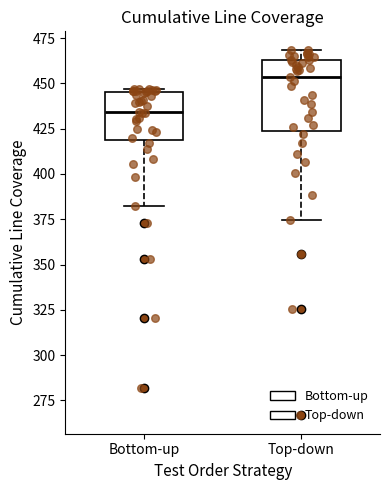

Reading left to right, transcribe this box plot: for each box, give where its median line is, the range the box spans, and where its two whiskers end, as read against the y-axis. The values are not printed on the chart, so give them approximately, as read against the axis.

Bottom-up: median 435, box 420 to 445, whiskers 380 to 445 (just above the box's upper edge)
Top-down: median 455, box 425 to 465, whiskers 375 to 470